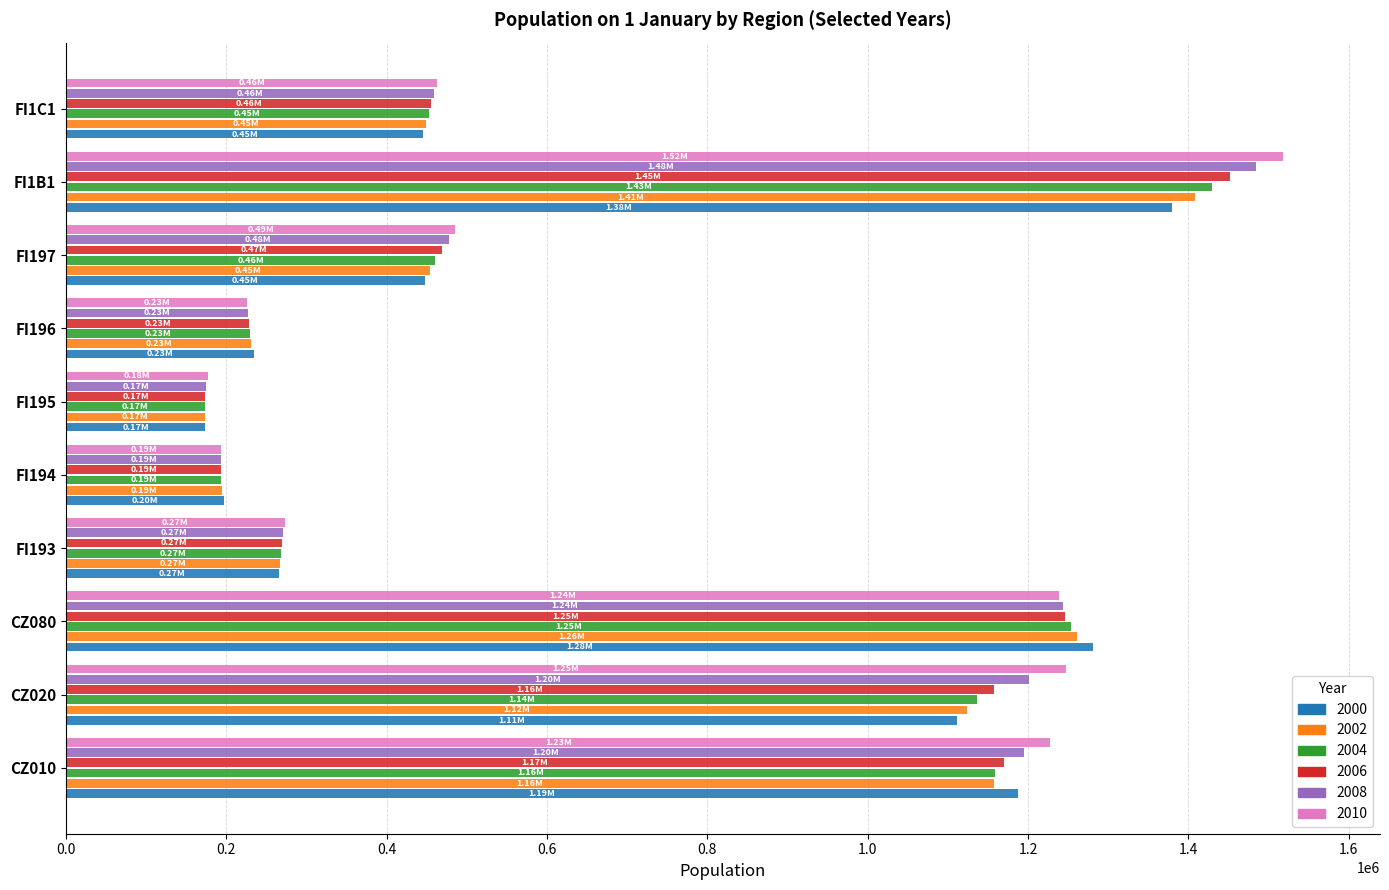

What are all the series names shown in the legend?

2000, 2002, 2004, 2006, 2008, 2010